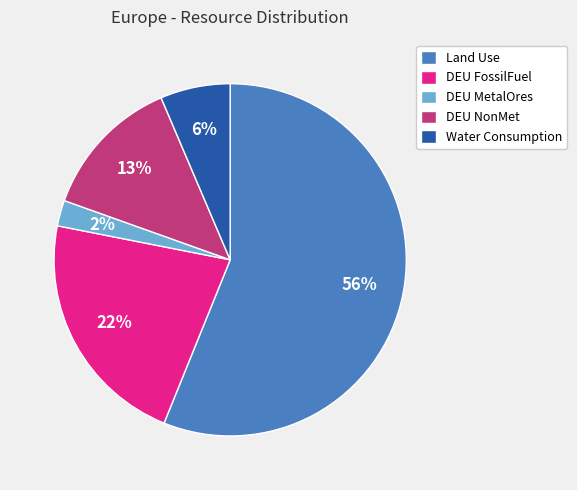

What percentage is the DEU FossilFuel slice, to the nearest percent?

22%